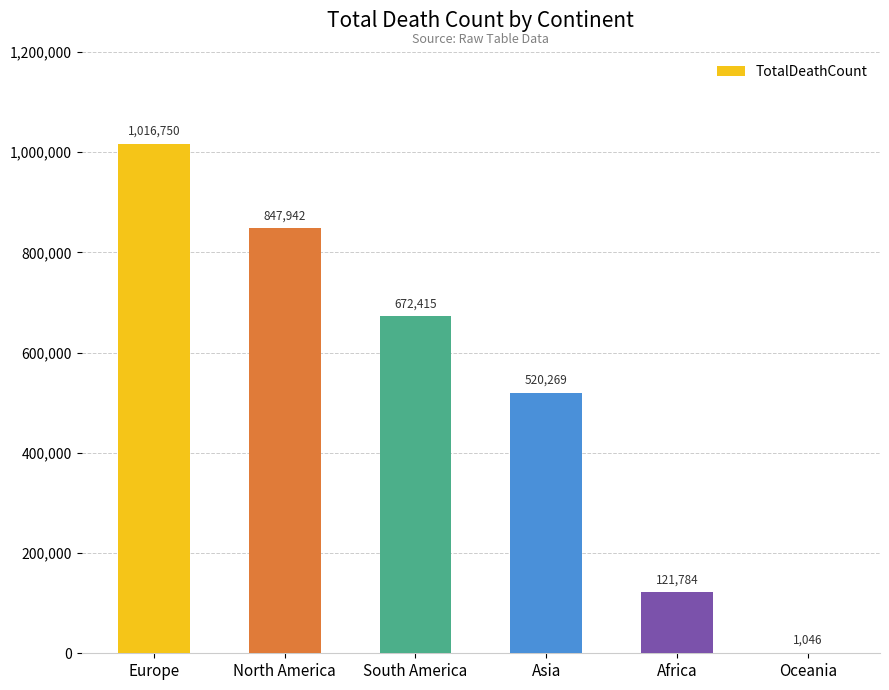

What value does the data have at South America?

672415